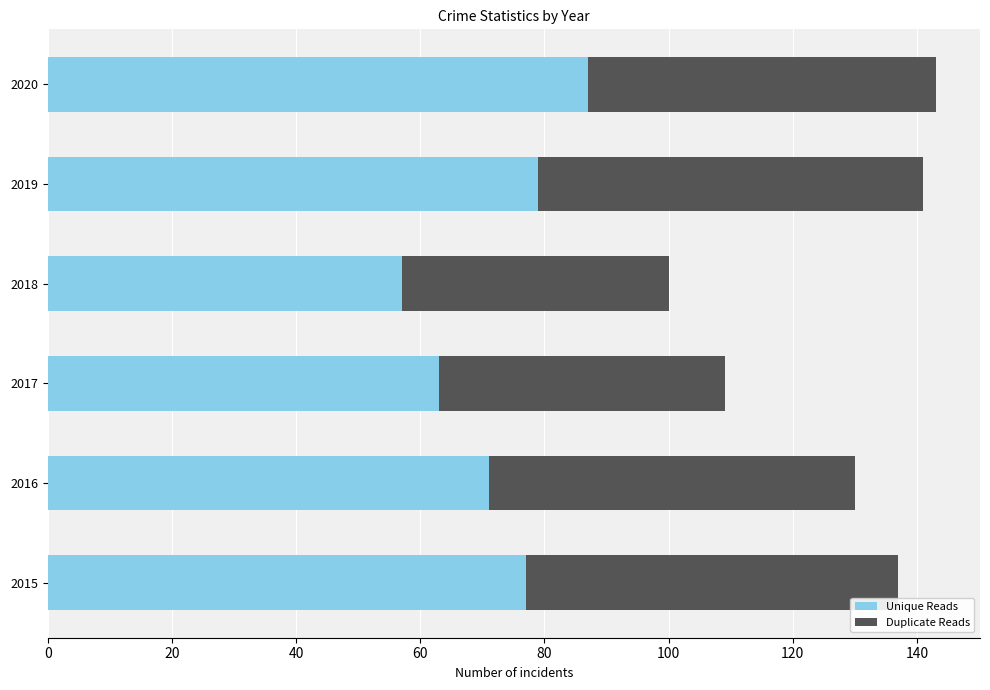

Which category has the lowest value in the Unique Reads series?

2018